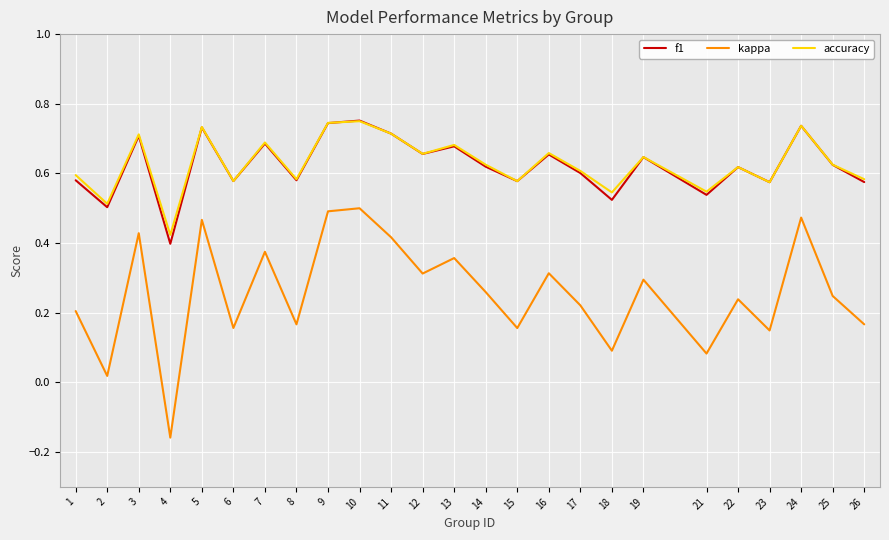

Where is accuracy nearest to the value 0?

4